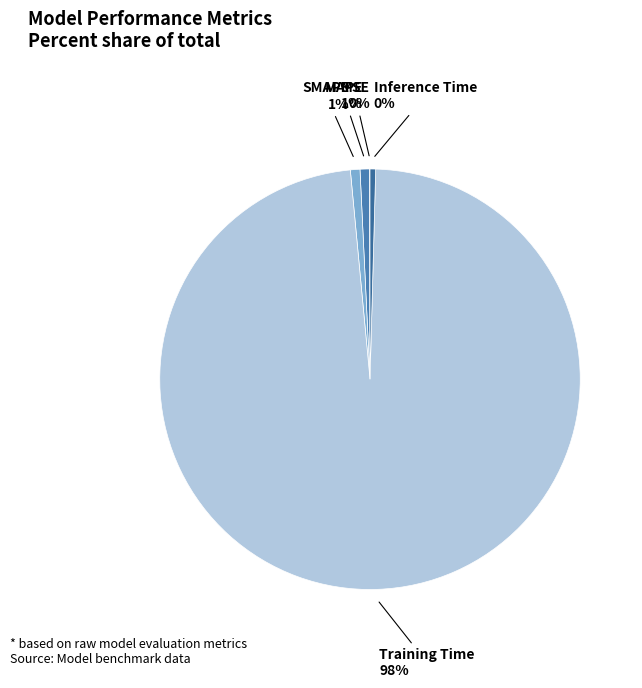

Is it true that MAPE is 1% of the pie?

True